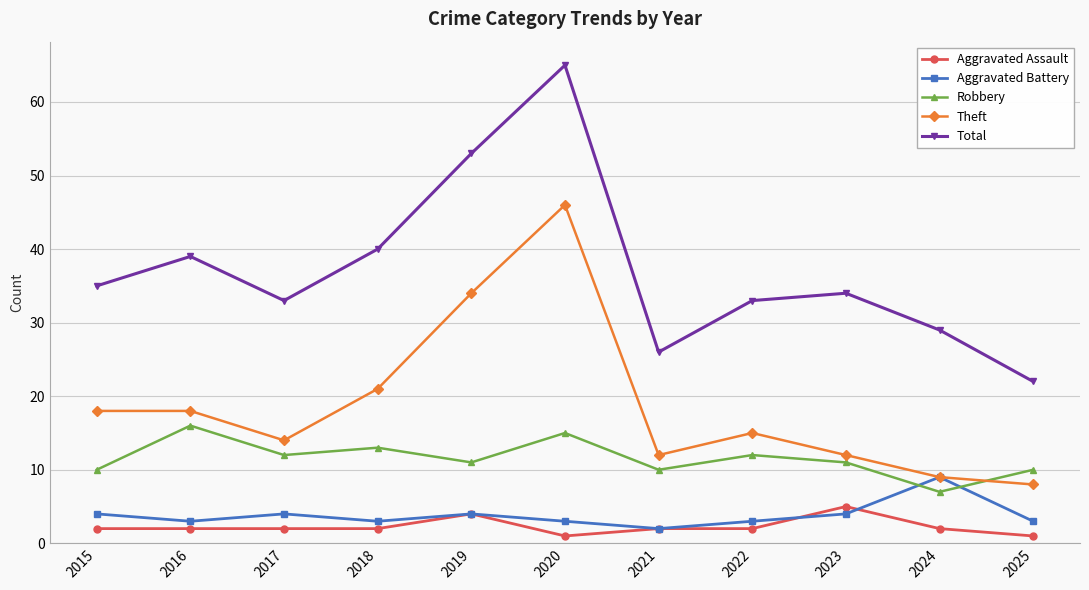

What is the sum of the Aggravated Battery values at 2021 and 2019?

6